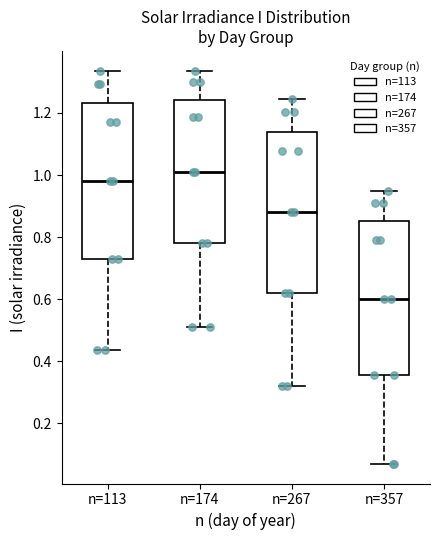

Which box's median line is the lowest?

n=357